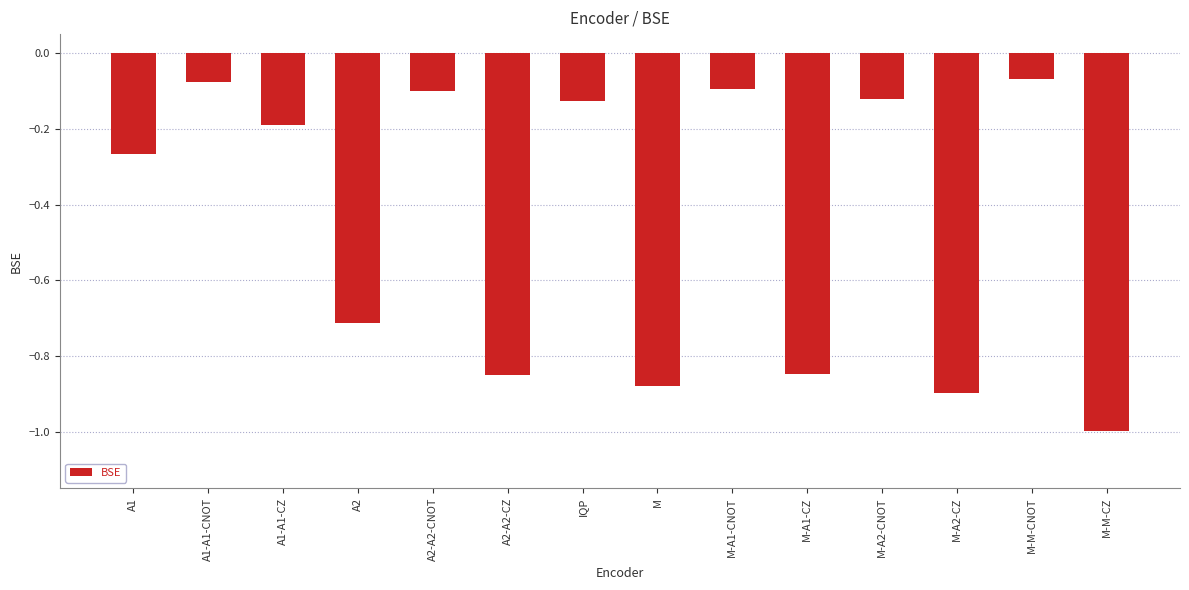

The value at M-A2-CNOT is -0.2. True or false?

False